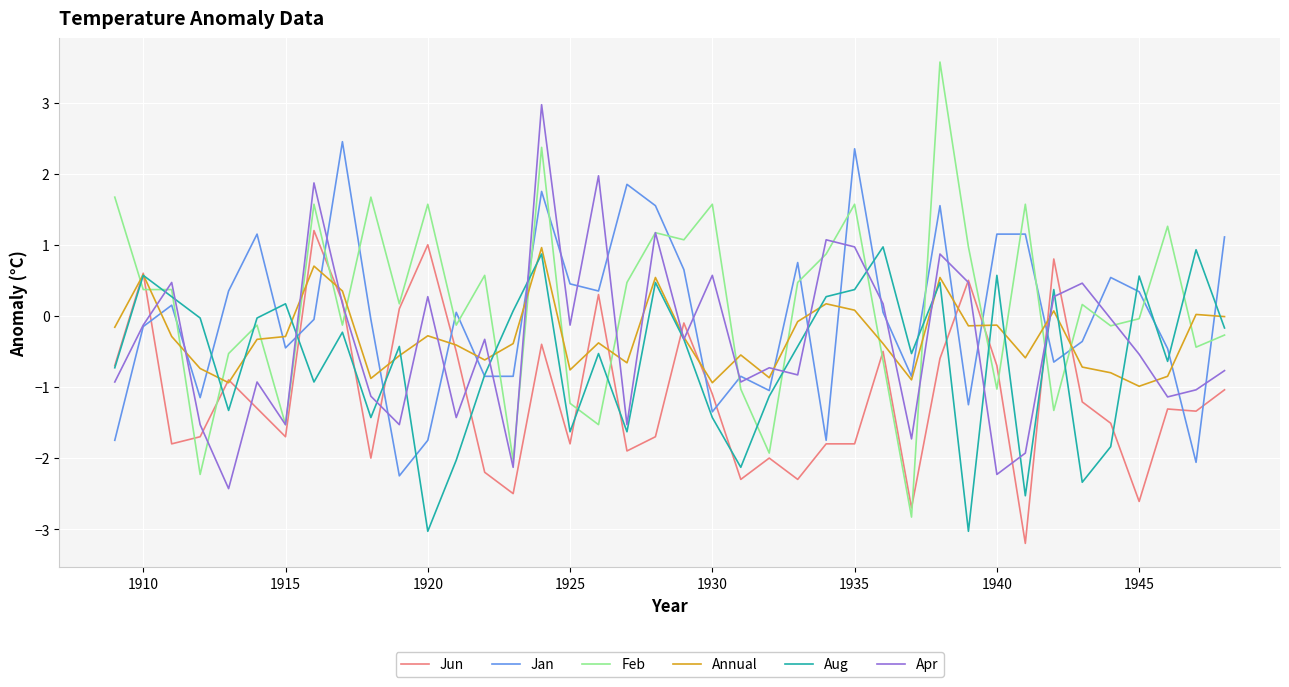

What is the greatest value displayed?

3.6